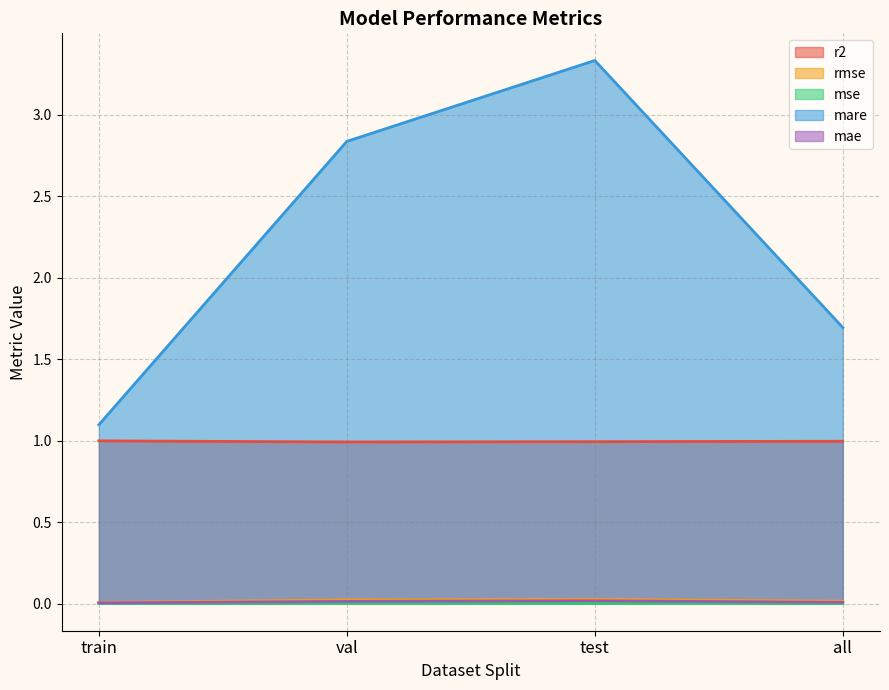

True or false: mare and rmse intersect in this chart.

False